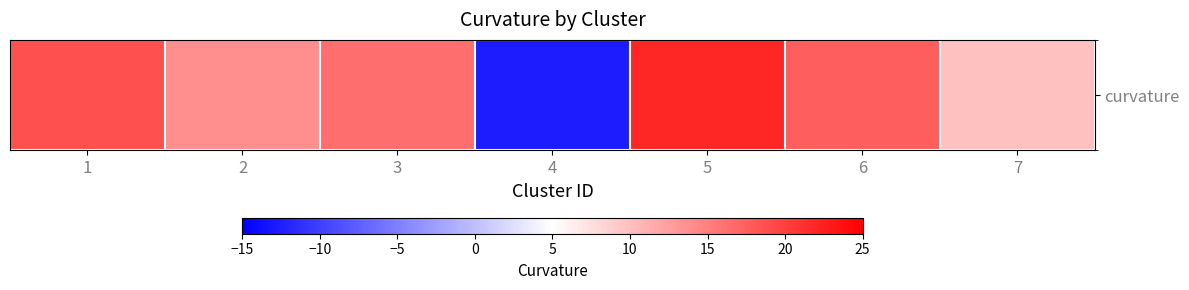

What is the ratio of the value at 7 to the value at 2?

0.7